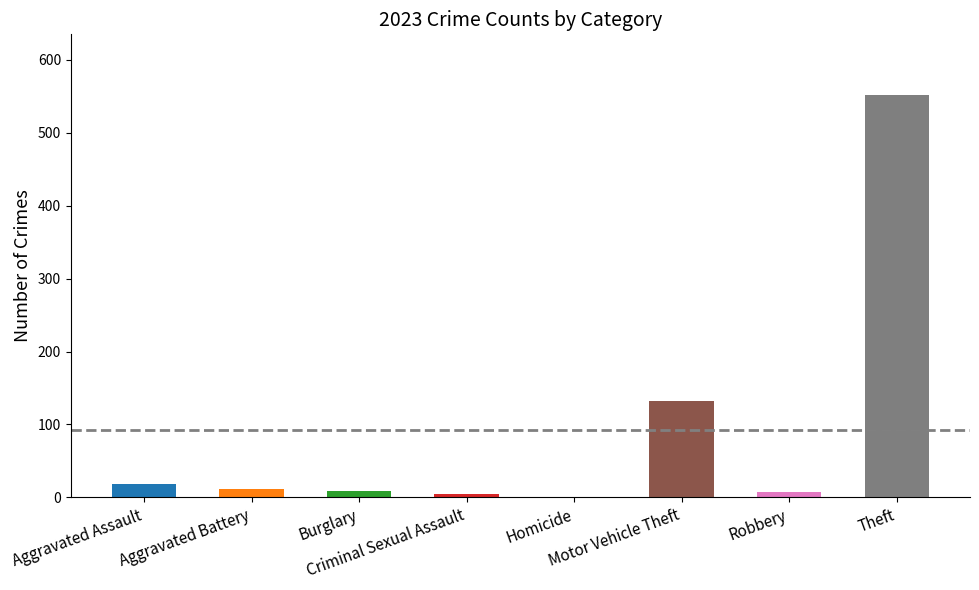

Count the number of data series in this chart.

1